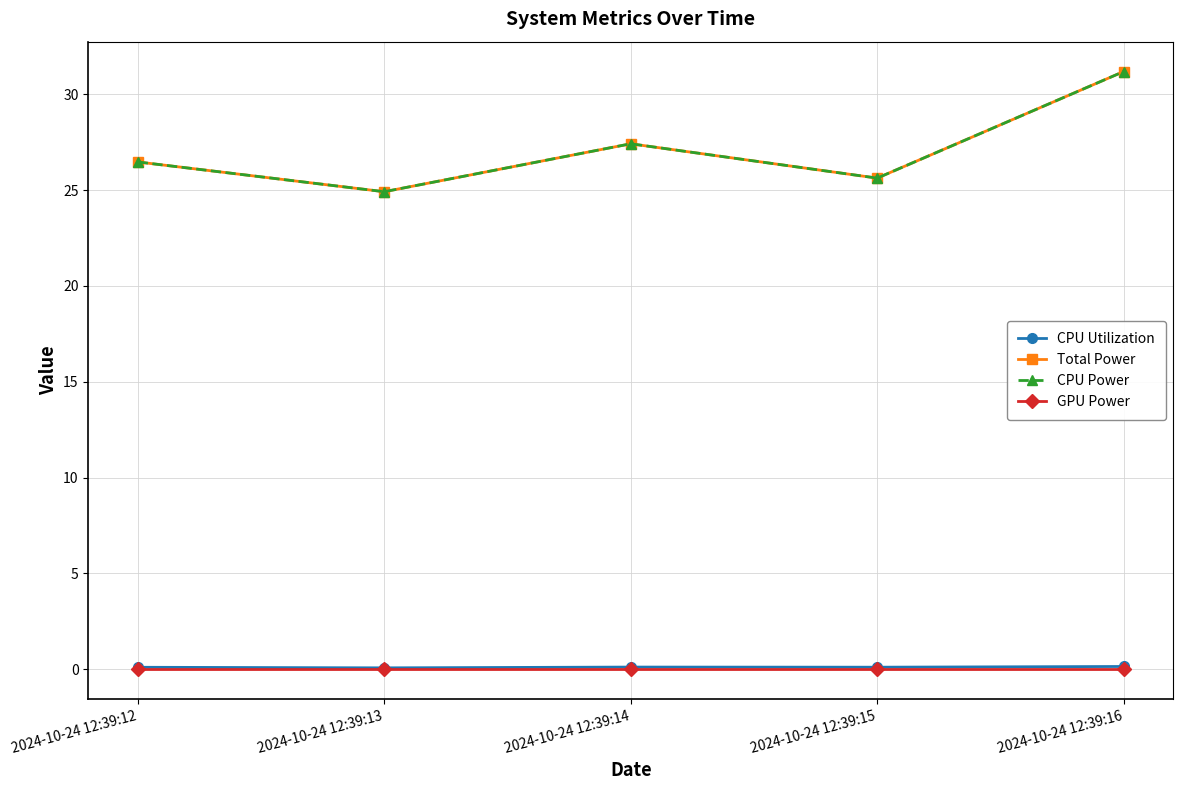

Is this an area chart (filled region under the line)?

No